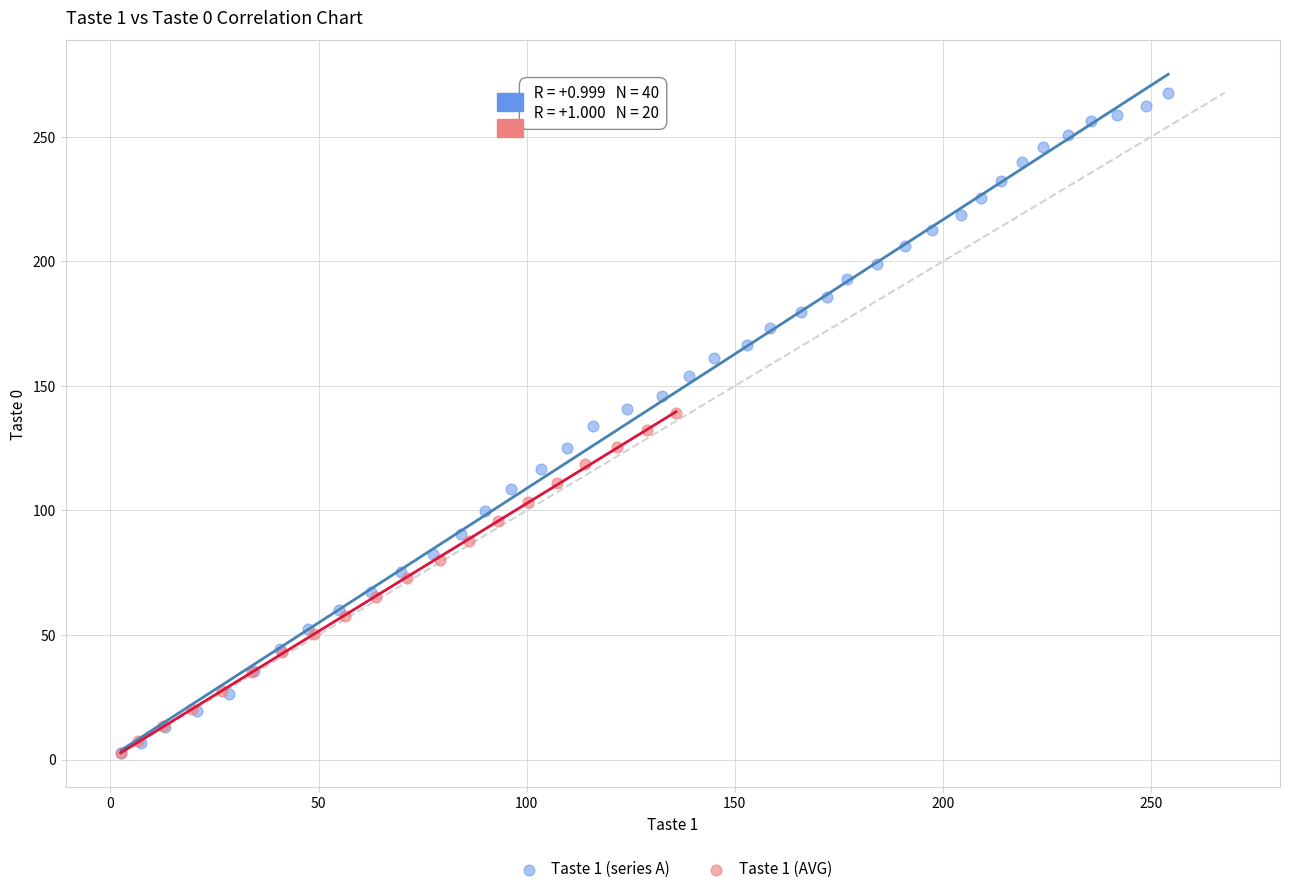

Which series has the largest Y range (max minus min)?

Taste 1 (series A)